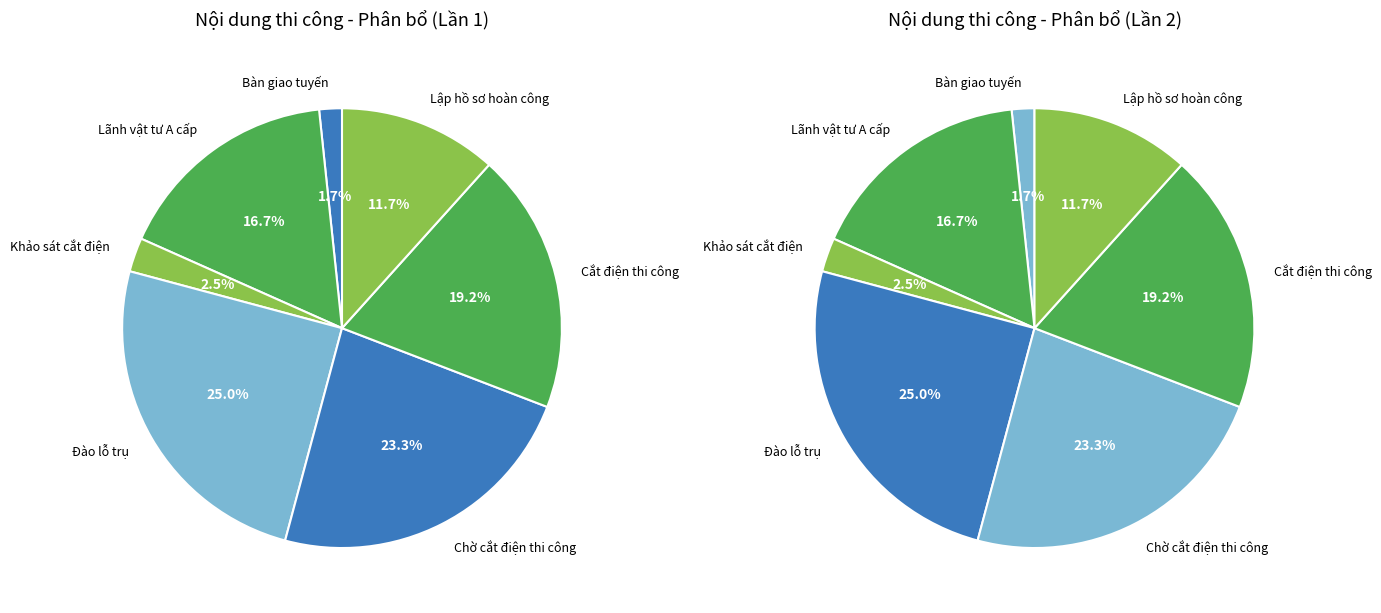

What is the ratio of the value at Cắt điện thi công to the value at Chờ cắt điện thi công?

0.8